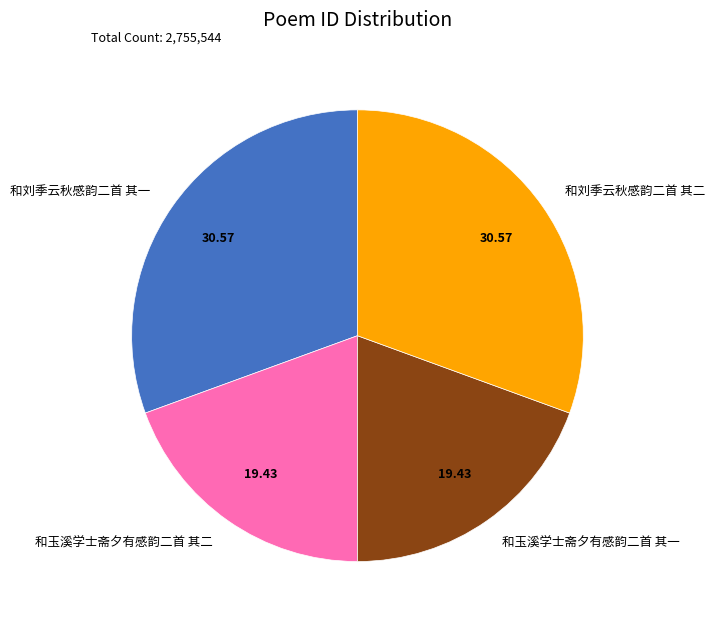

Count the number of slices in the pie.

4